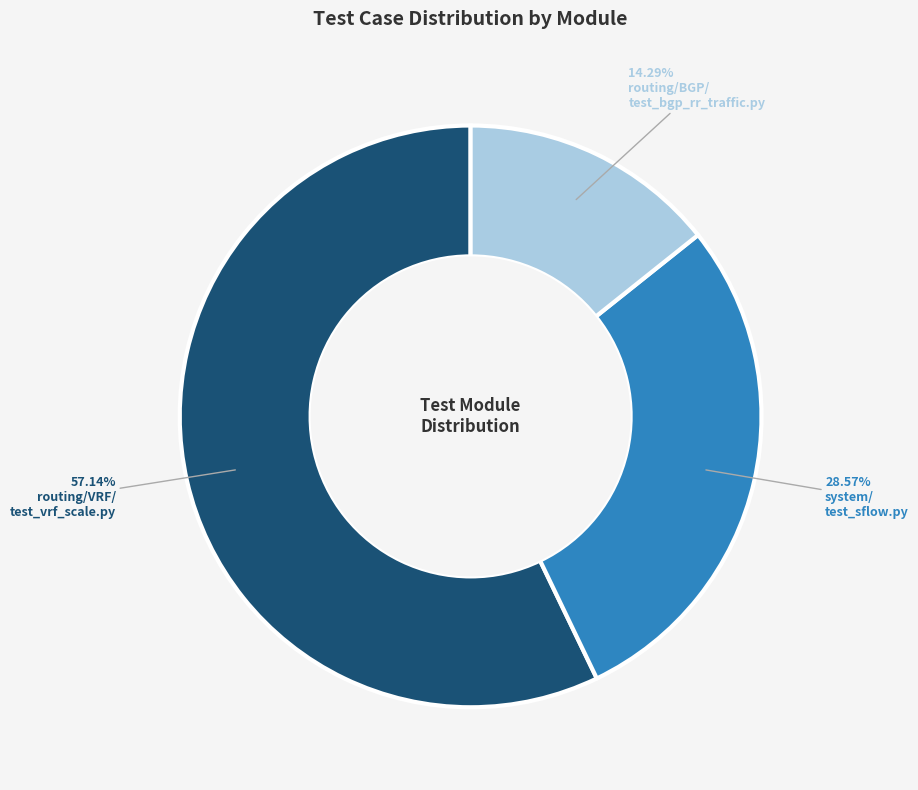

Is there a majority slice in this chart?

Yes